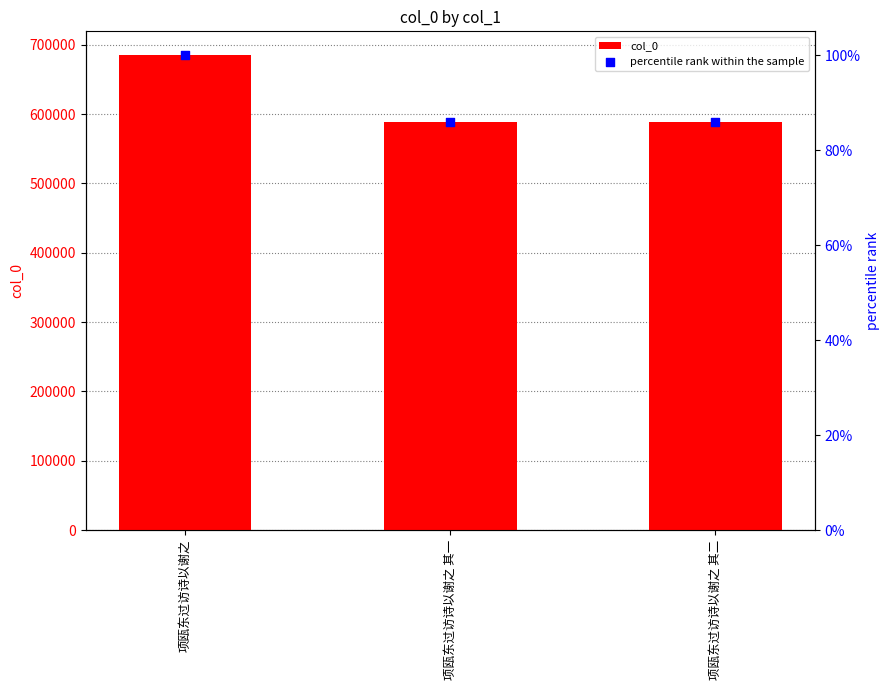

What are all the series names shown in the legend?

col_0, percentile rank within the sample